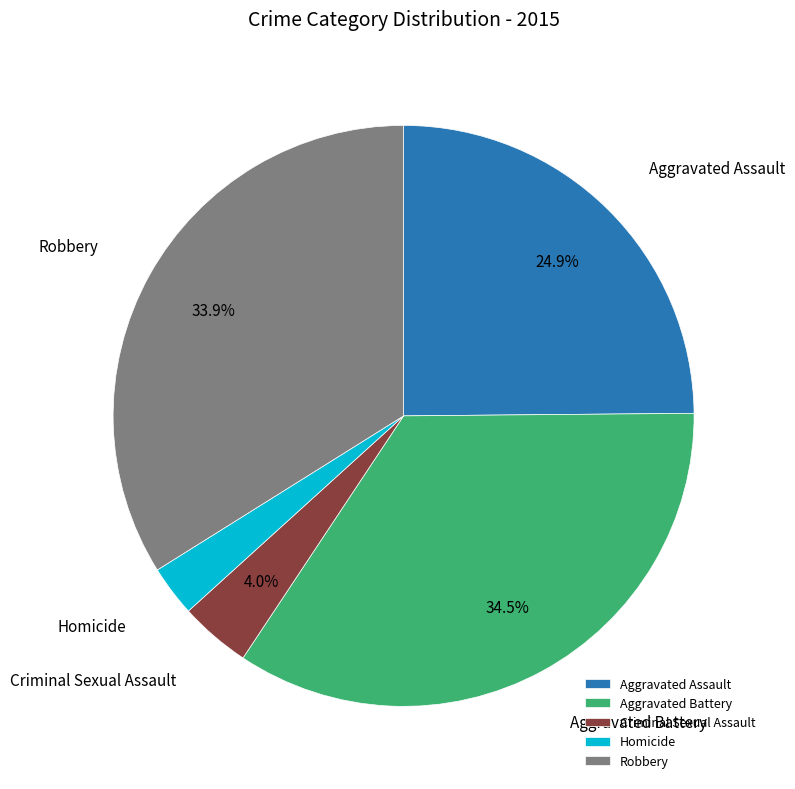

To the nearest percent, what is the combined percentage of Homicide and Aggravated Assault?

28%